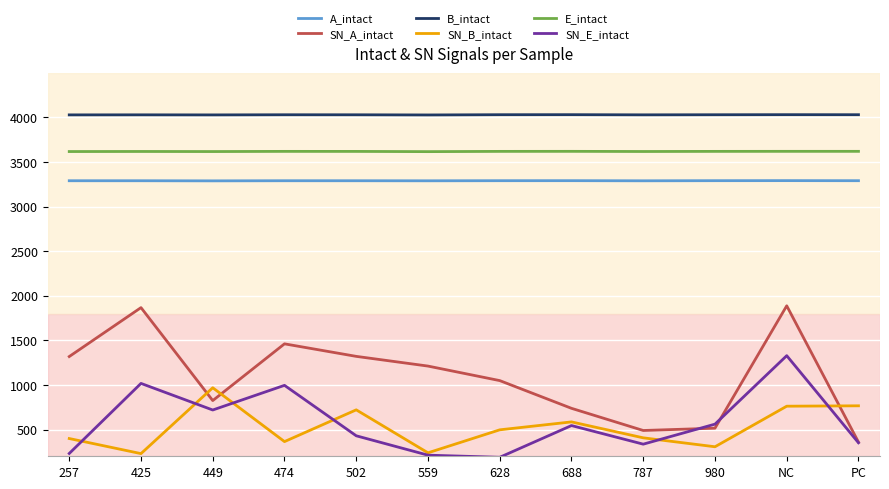

What is the greatest value displayed?

4029.9